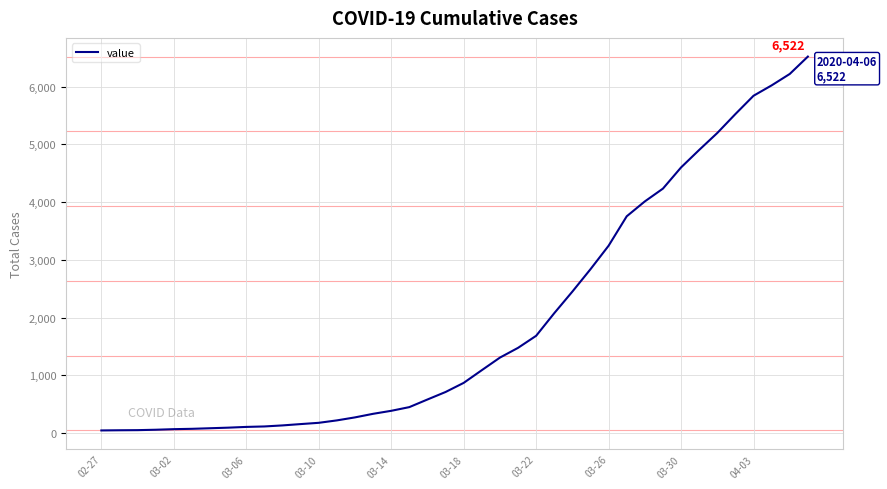

What is the smallest value displayed?

43